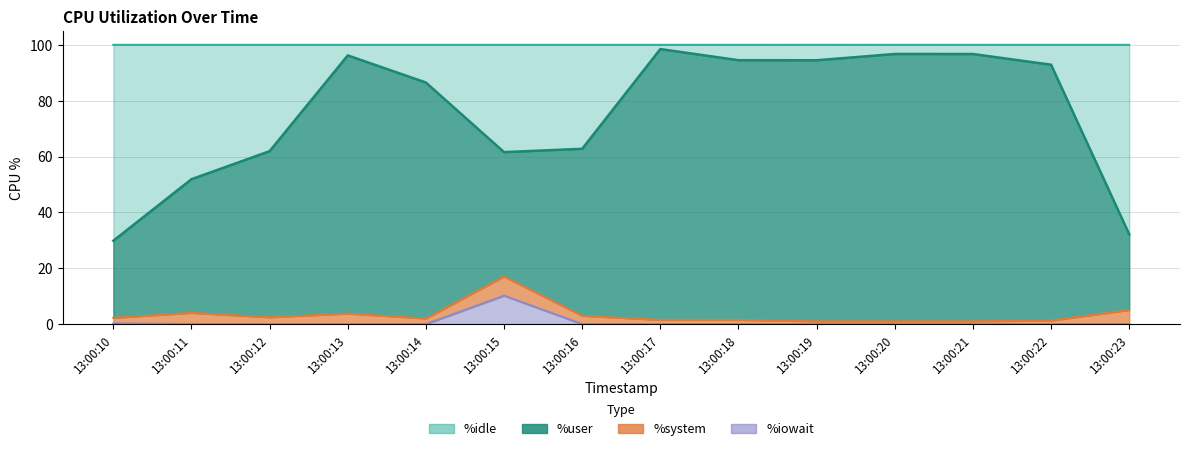

How many values in the %user series are below 92?

7